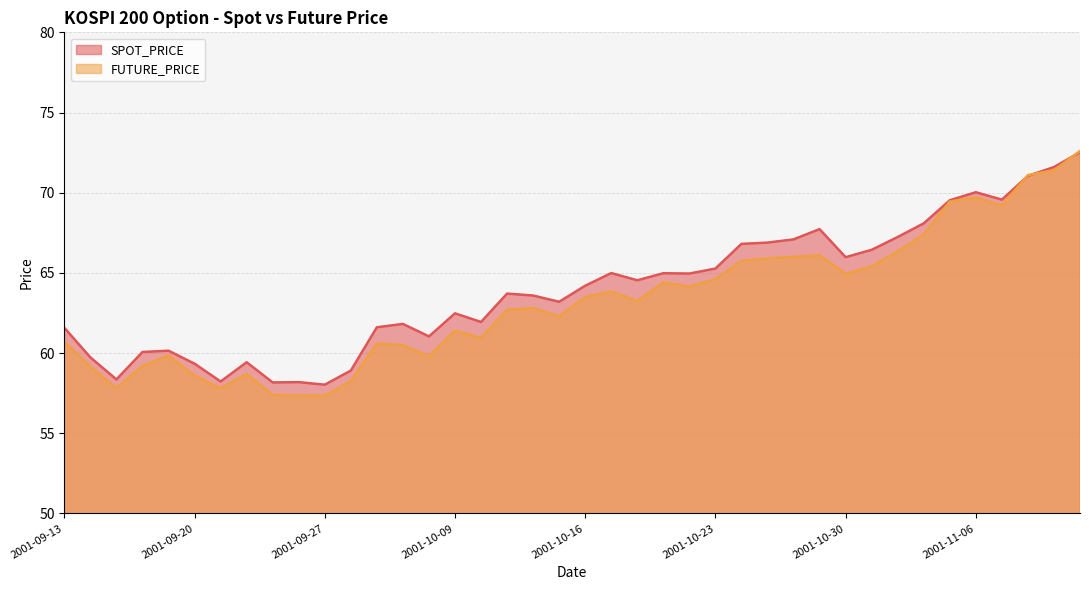

At which category does FUTURE_PRICE reach its first local valley?

2001-09-17